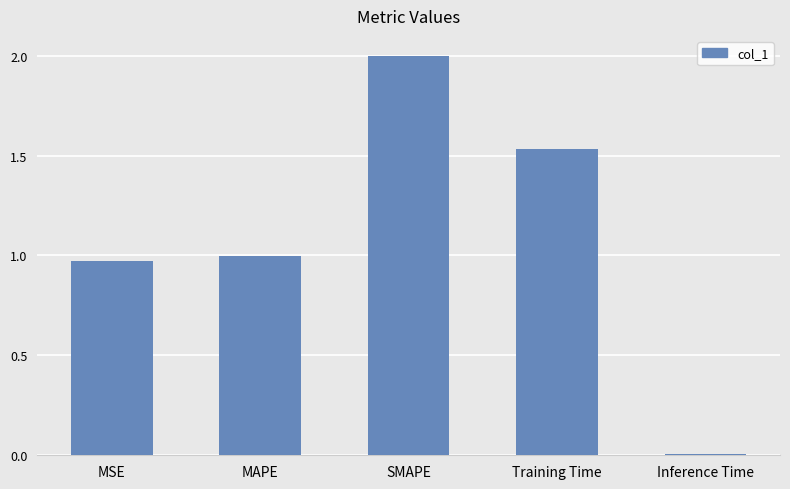

What is the maximum value shown in the chart?

2.0